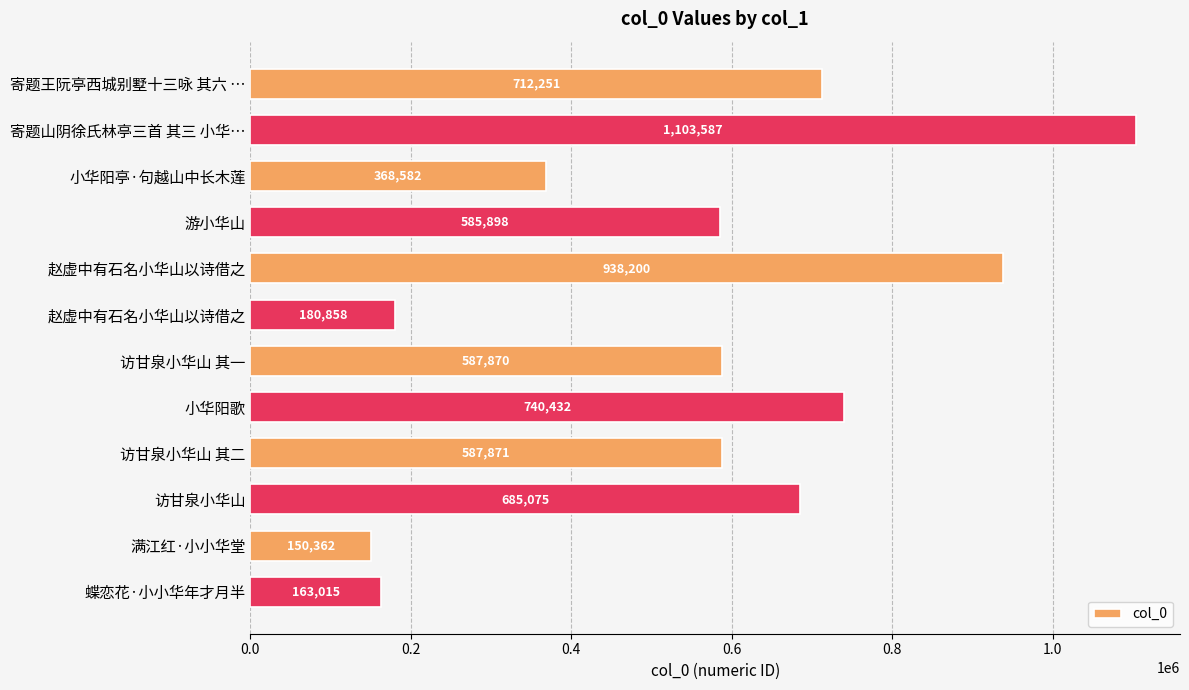

How many categories are shown in the chart?

12